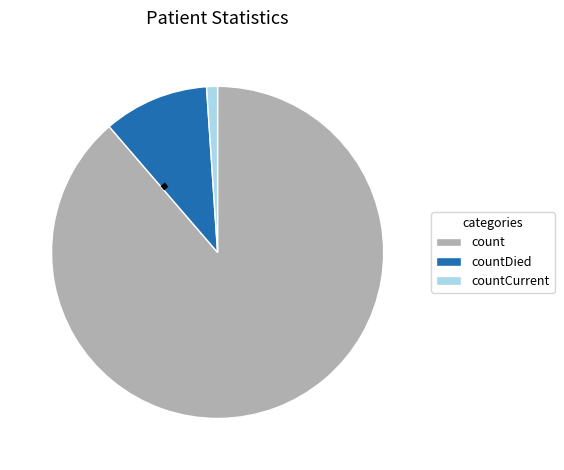

Which slice is the largest?

count